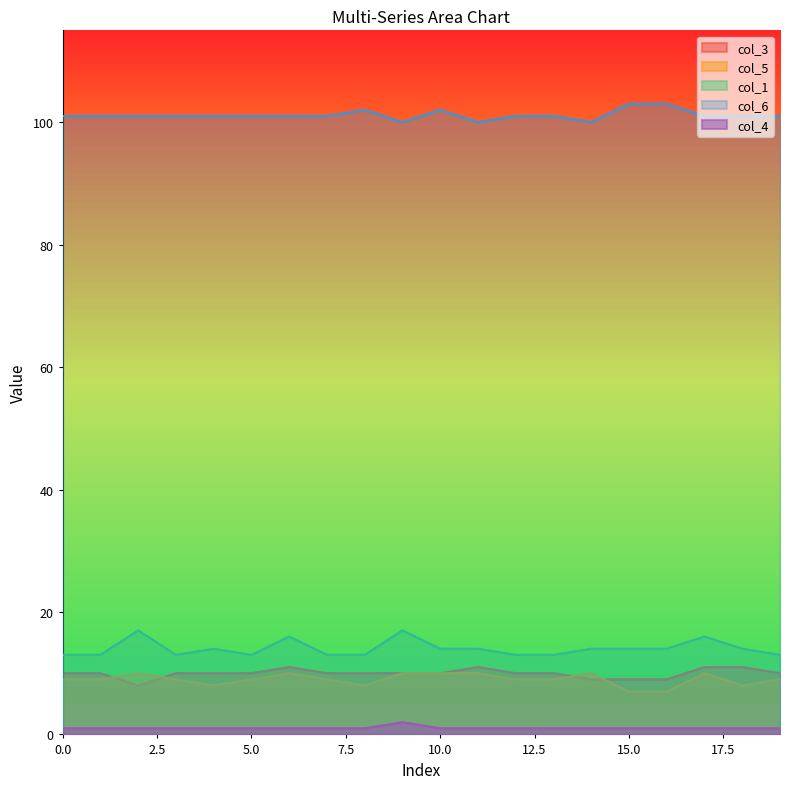

What are all the series names shown in the legend?

col_3, col_5, col_1, col_6, col_4